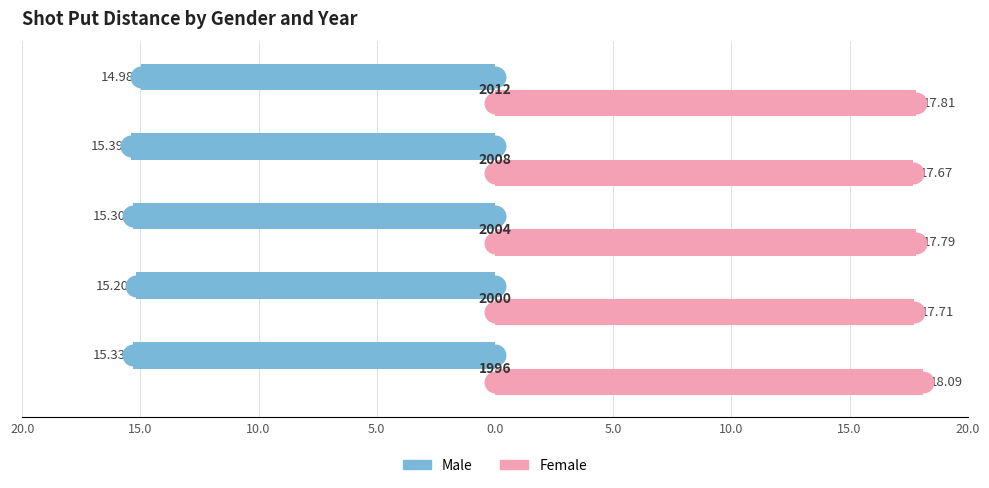

At how many categories does at least one series exceed 9?

5